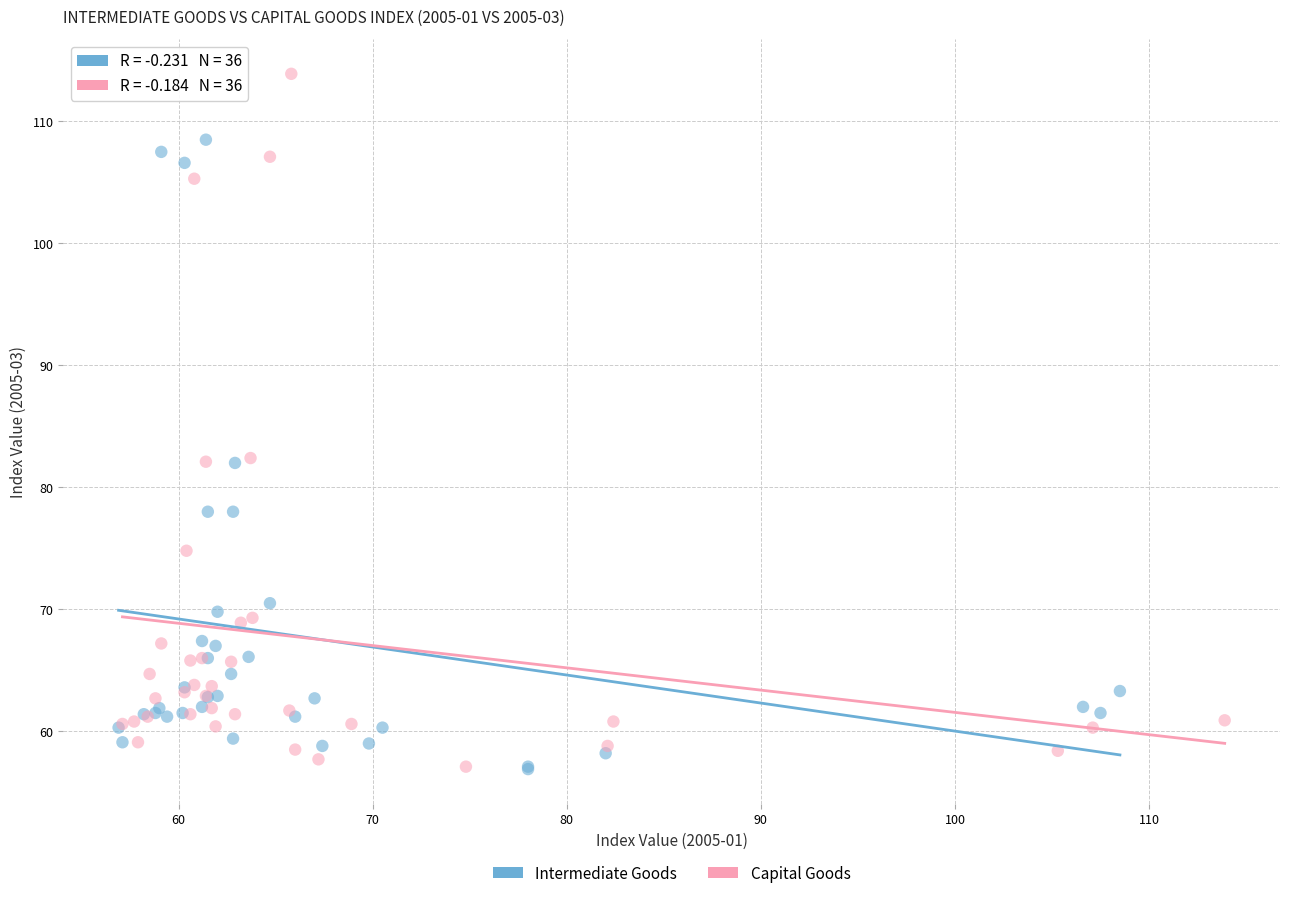

Which series has the widest spread of Y values?

Capital Goods